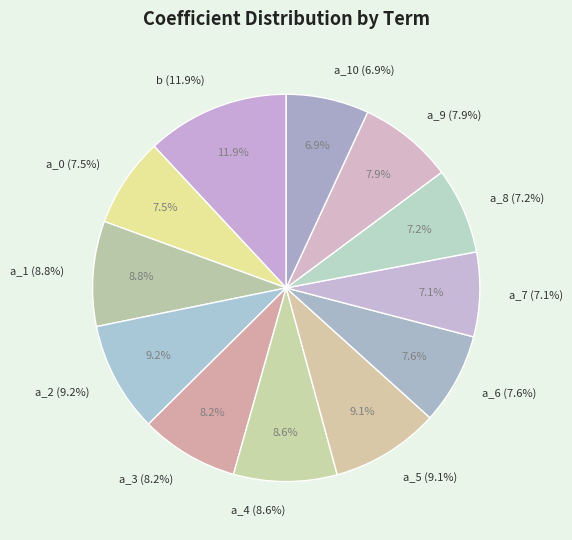

To the nearest percent, what is the combined percentage of a_6 and a_2?

17%